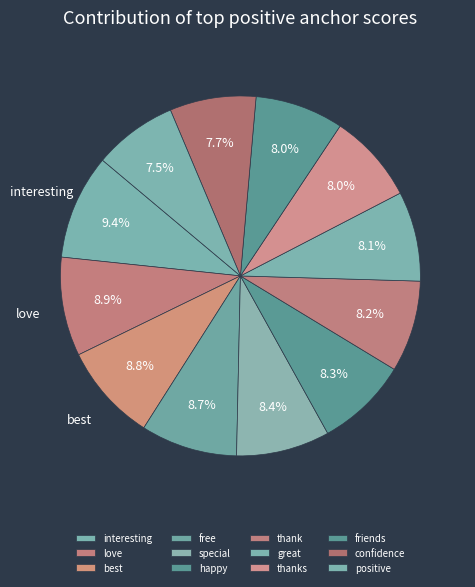

To the nearest percent, what is the combined percentage of love and free?

18%